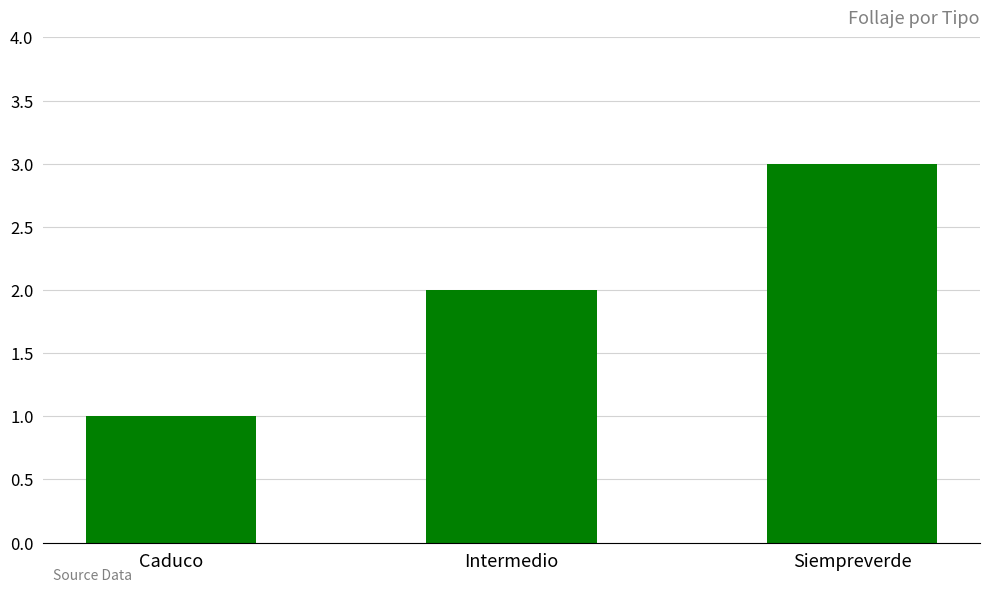

Are the bars horizontal?

No